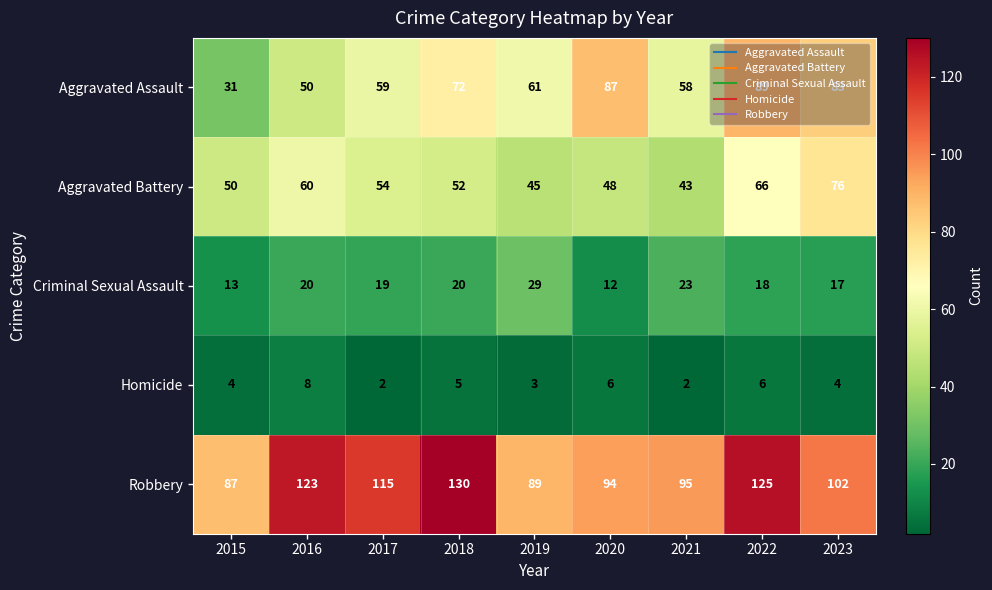

At 2016, list the series in order from largest to smallest.

Robbery, Aggravated Battery, Aggravated Assault, Criminal Sexual Assault, Homicide